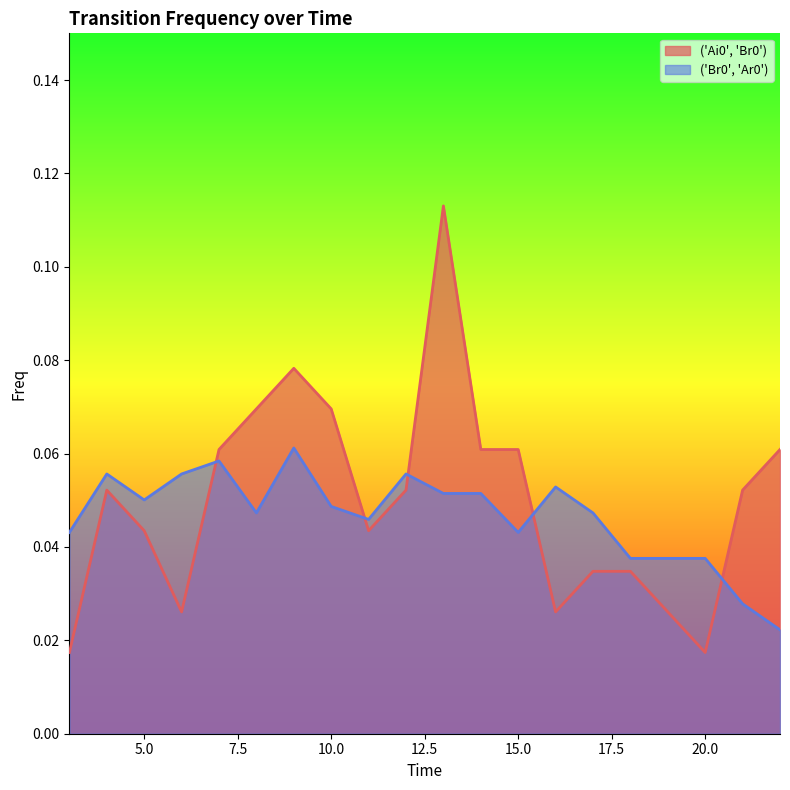

At which category is the sum across all series the highest?

13